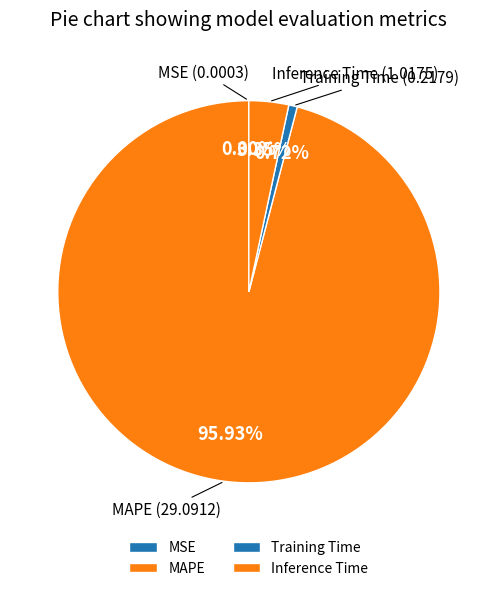

Between Training Time and MAPE, which is larger?

MAPE